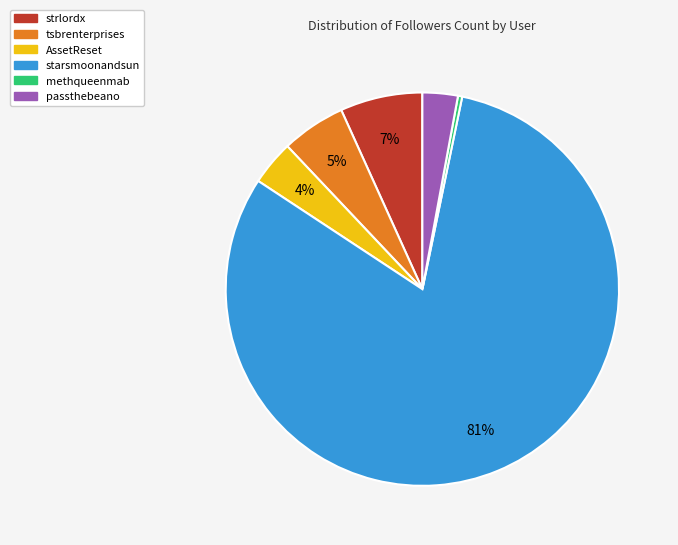

Which slice is the smallest?

methqueenmab